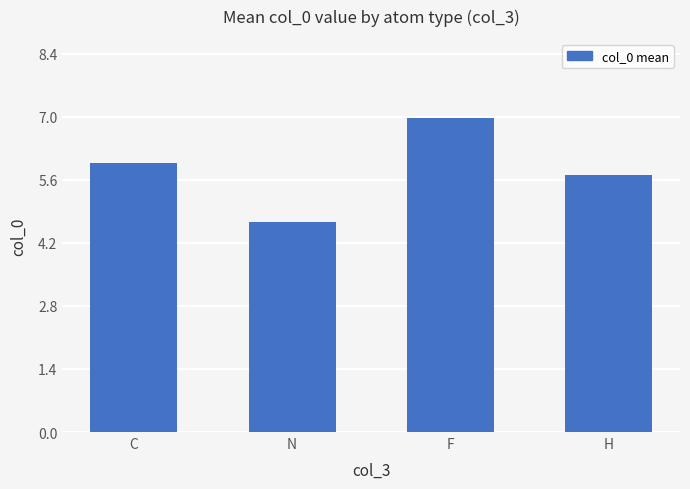

What is the sum of all values?

23.3